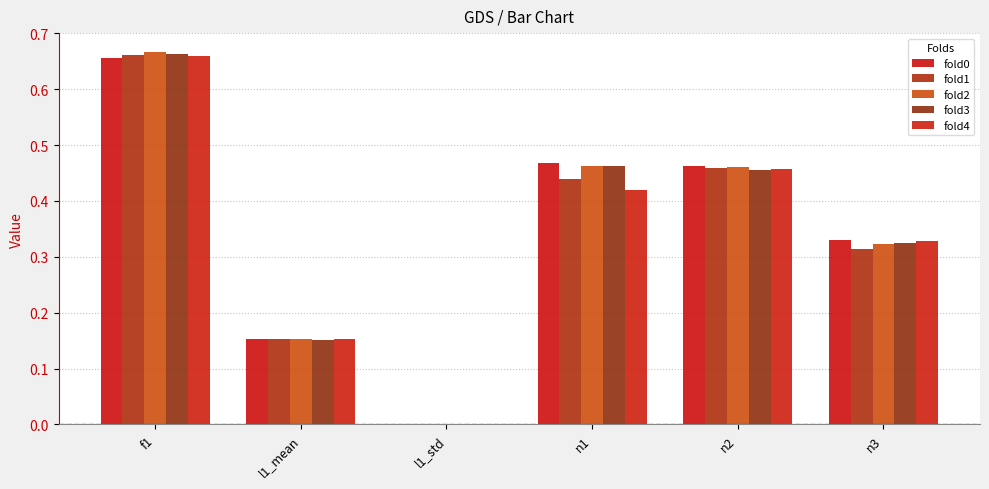

Read the fold3 value at n3.

0.3